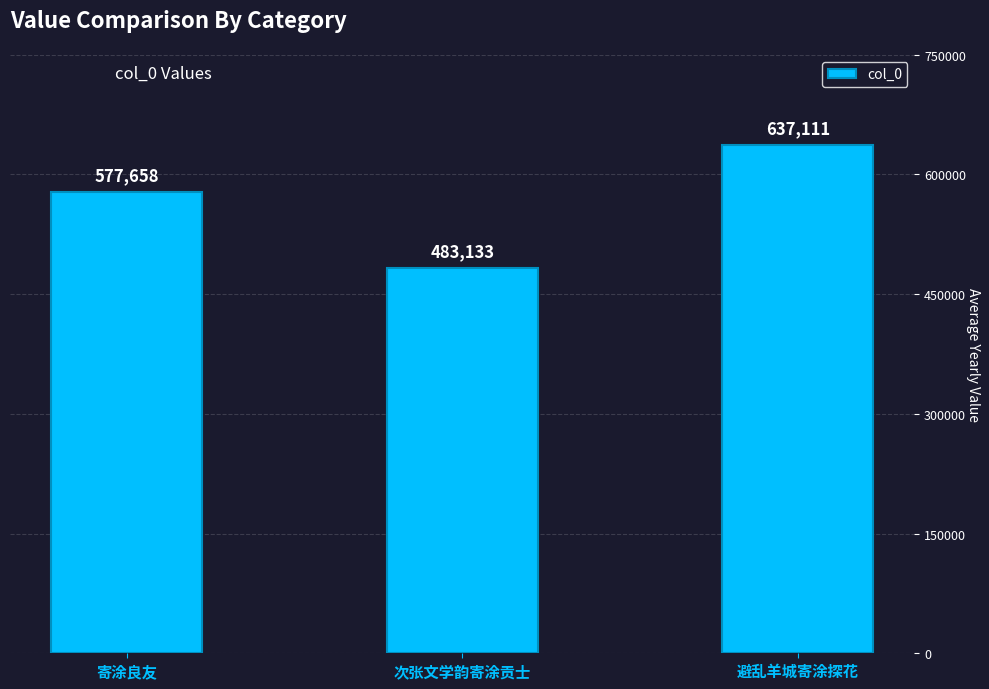

Is it true that the value at 寄涂良友 is 577658?

True